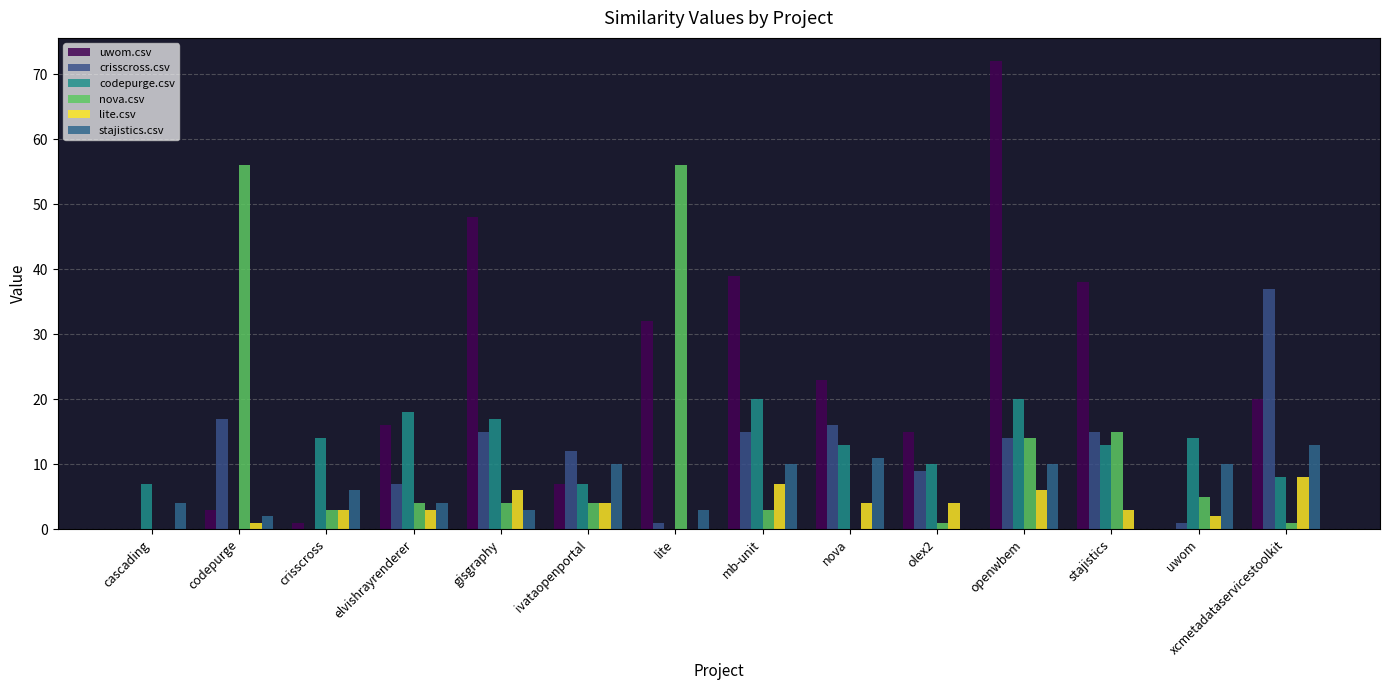

Is the value of nova.csv at mb-unit greater than the value of crisscross.csv at openwbem?

No